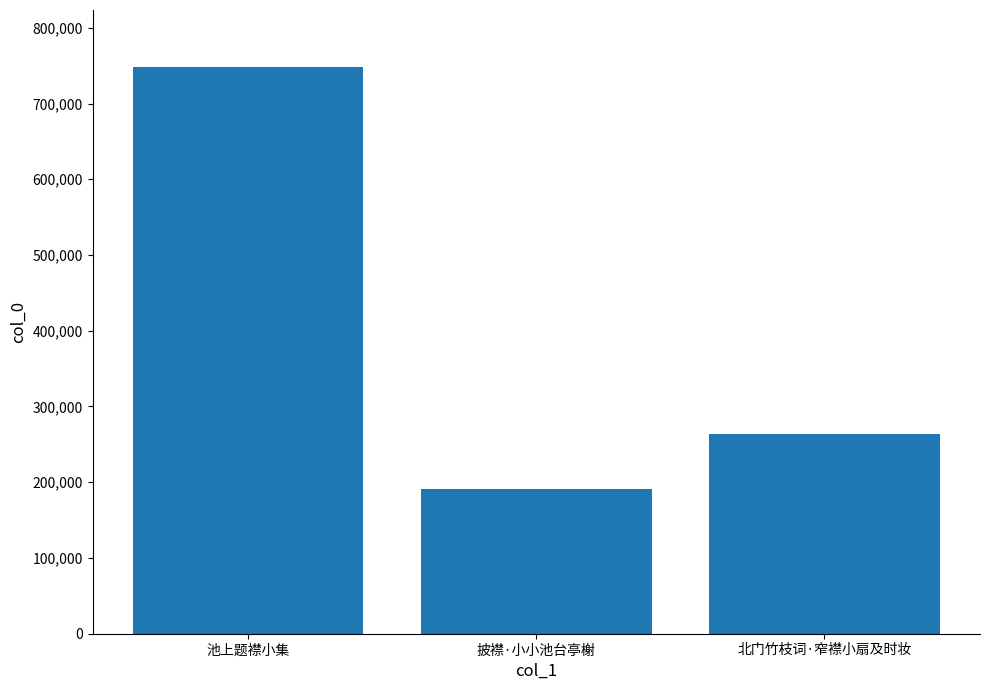

What is the ratio of the value at 披襟·小小池台亭榭 to the value at 北门竹枝词·窄襟小扇及时妆?

0.7